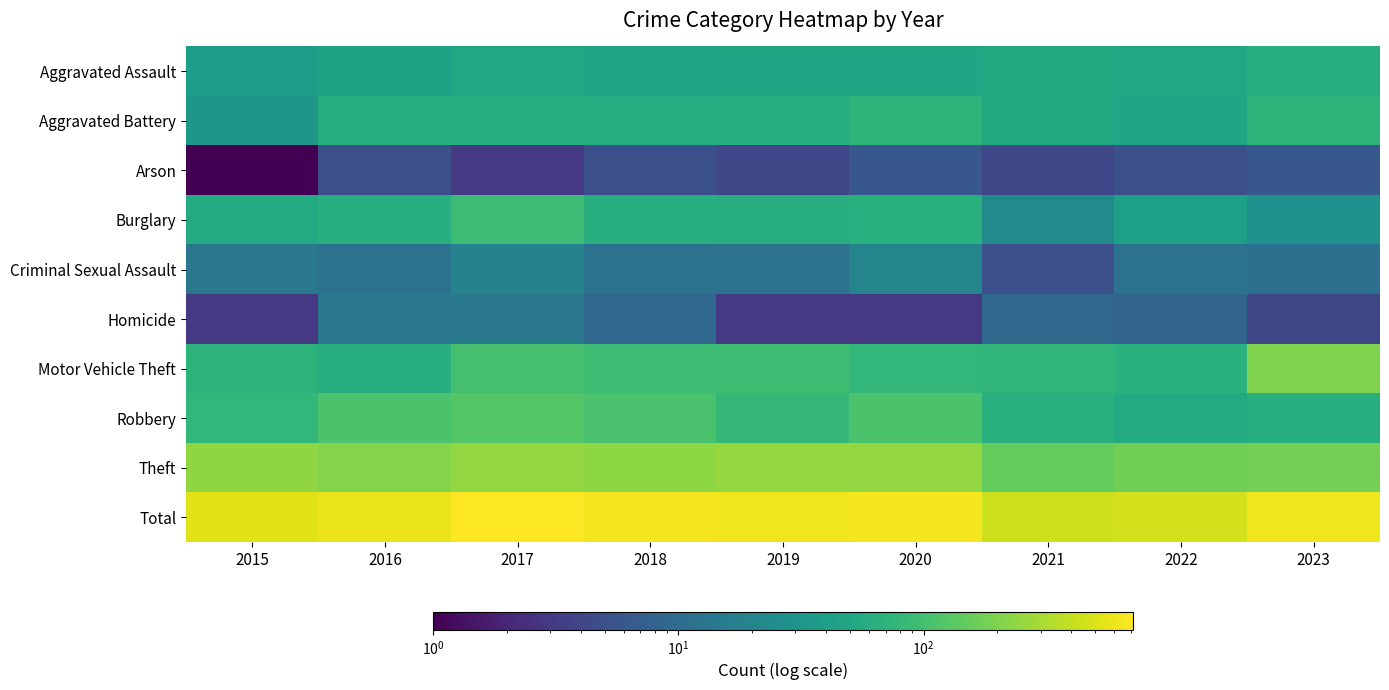

At which category does the chart reach its peak across all series?

2017